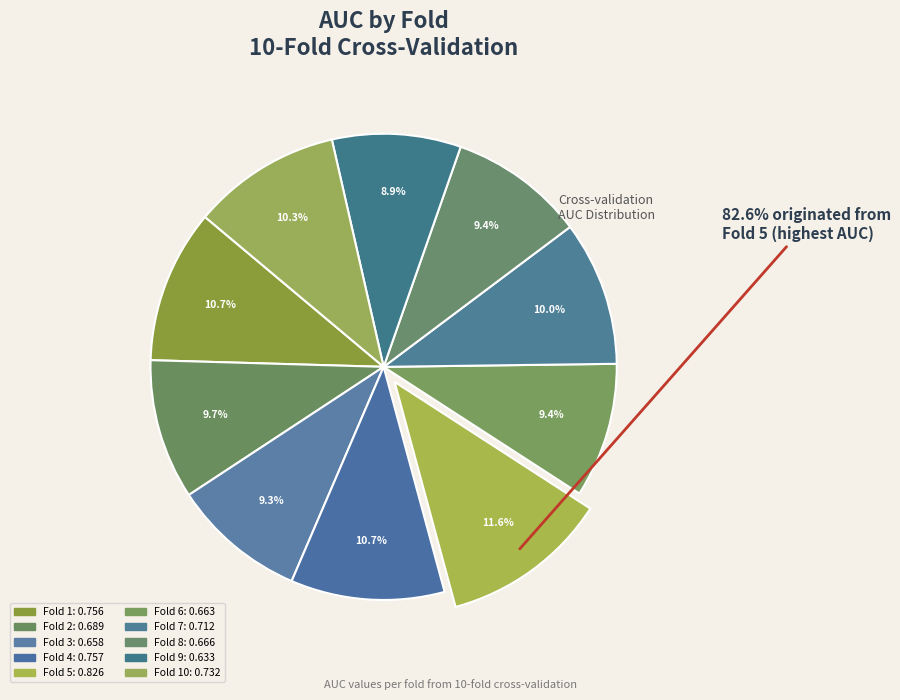

What is the smallest slice in the pie chart?

Fold 9